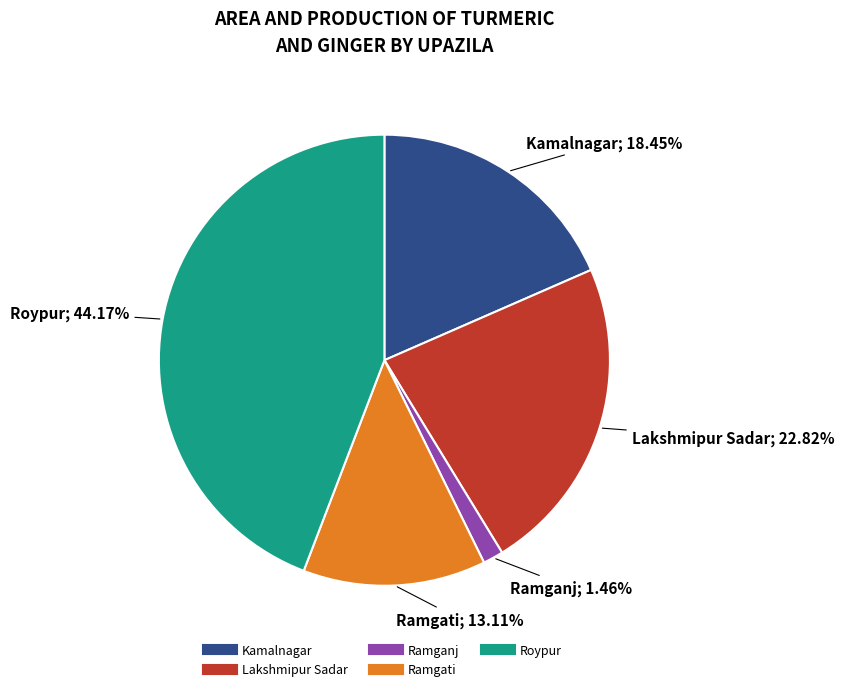

Which category has the biggest portion of the pie?

Roypur